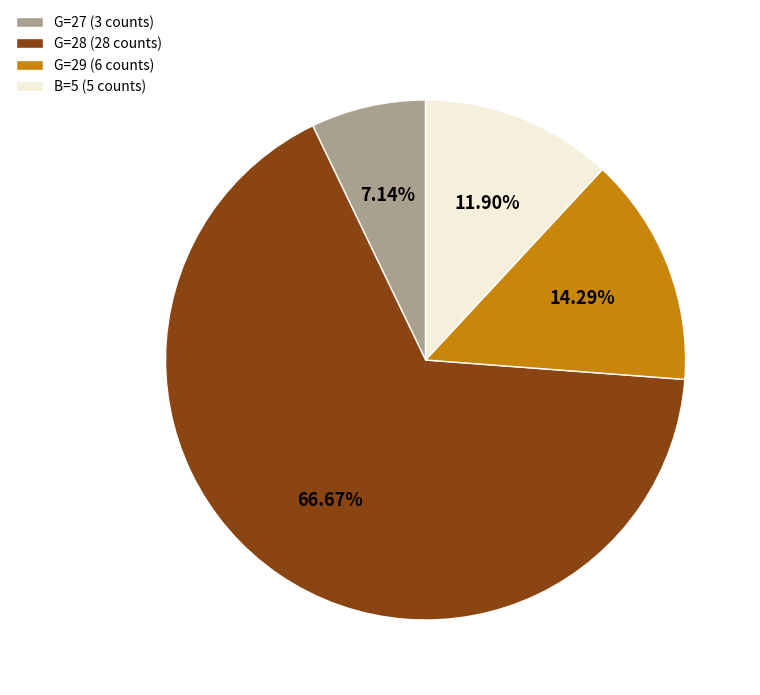

Does G=29 (6 counts) account for over 50% of the chart?

No